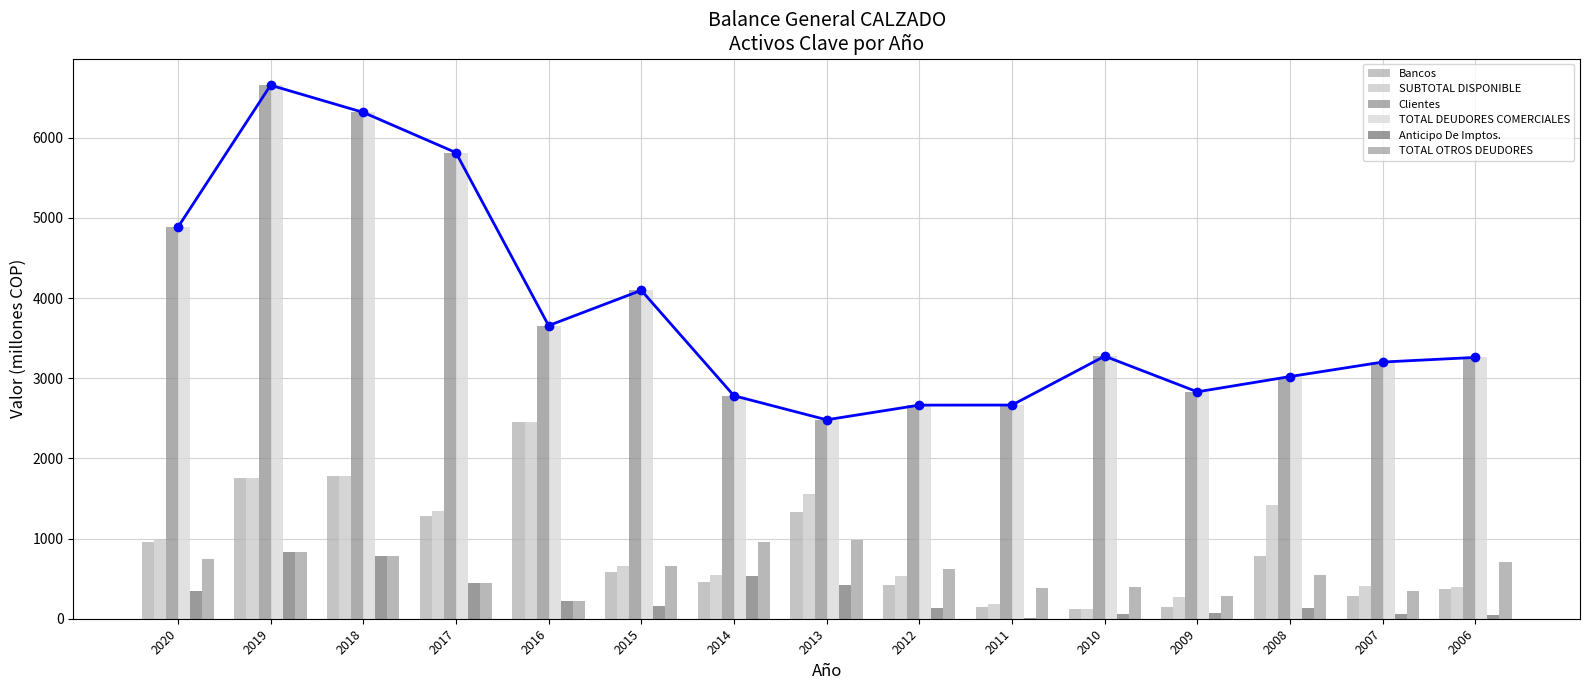

Reading left to right, list all the values displayed in this chart.

Bancos: 951.8	1759.3	1785.4	1283.2	2455.8	584.4	454.1	1325.5	417.7	144.9	116.1	150.2	778.5	280.8	368.7
SUBTOTAL DISPONIBLE: 993.5	1759.3	1785.4	1344.5	2455.8	661.5	546.1	1560.8	531.3	178.4	117.7	267.4	1416.1	410.7	393.6
Clientes: 4883.4	6655.5	6316.6	5814.5	3656.9	4096.6	2781.7	2481.7	2664.7	2665.5	3275.7	2830.5	3021.0	3202.1	3259.9
TOTAL DEUDORES COMERCIALES: 4883.4	6655.5	6316.6	5814.5	3656.9	4096.6	2781.7	2481.7	2664.7	2665.5	3275.7	2830.5	3021.0	3202.1	3259.9
Anticipo De Imptos.: 341.9	838.5	783.7	448.4	223.1	160.9	529.0	426.0	128.4	9.9	53.3	73.2	130.8	54.8	42.5
TOTAL OTROS DEUDORES: 745.7	838.5	786.7	451.7	226.4	654.7	954.0	985.1	626.0	384.7	391.4	287.7	542.8	349.2	705.9